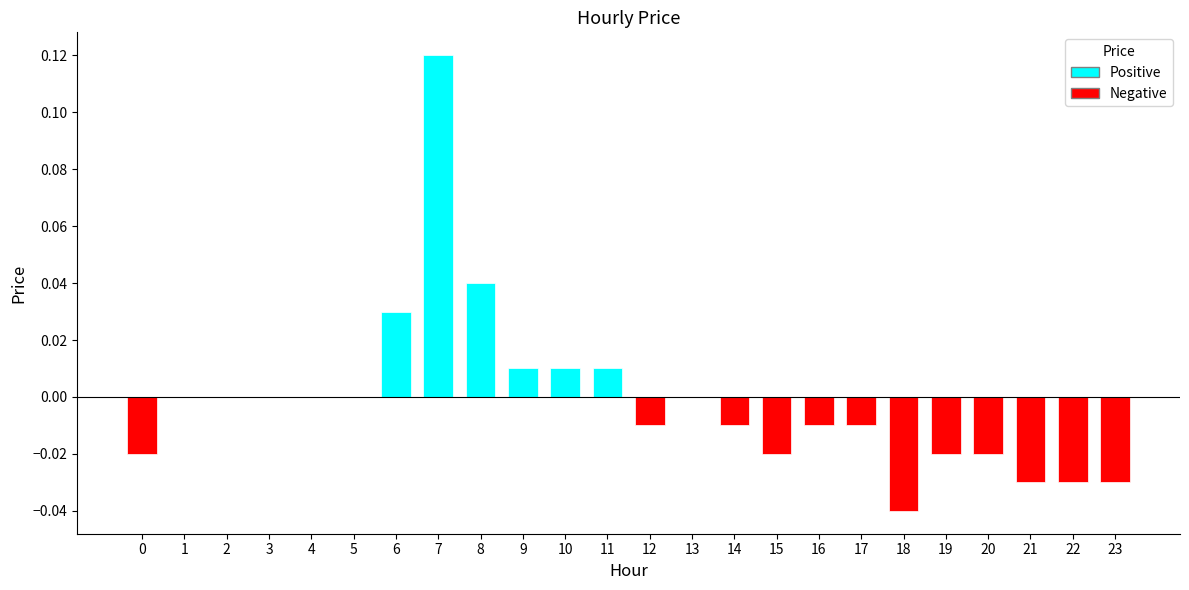

At which category does the chart reach its peak across all series?

7